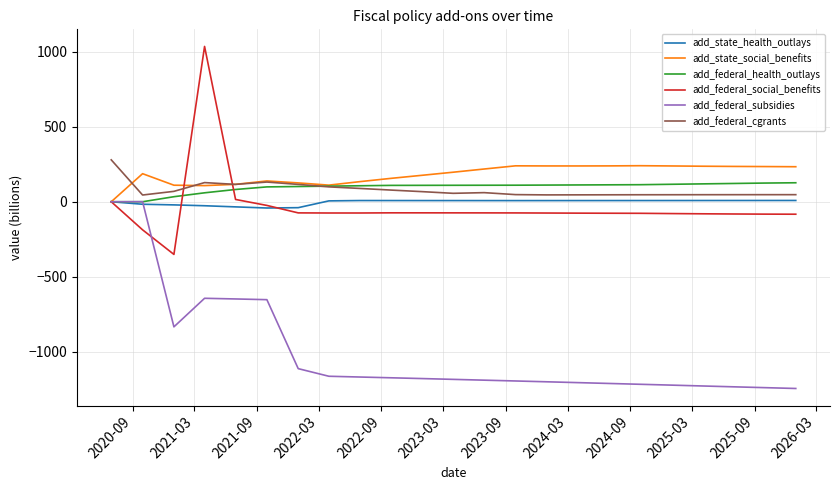

What is the difference between the maximum and minimum values in the add_federal_subsidies series?

1245.4